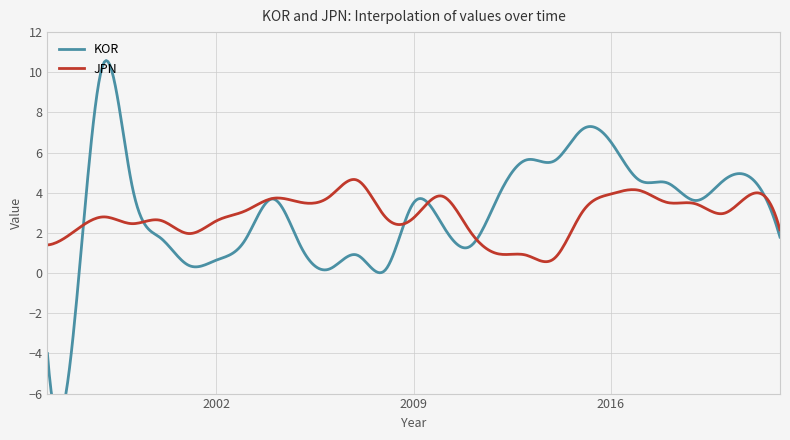

In JPN, how many points are higher than both neighbors (excluding endpoints)?

9